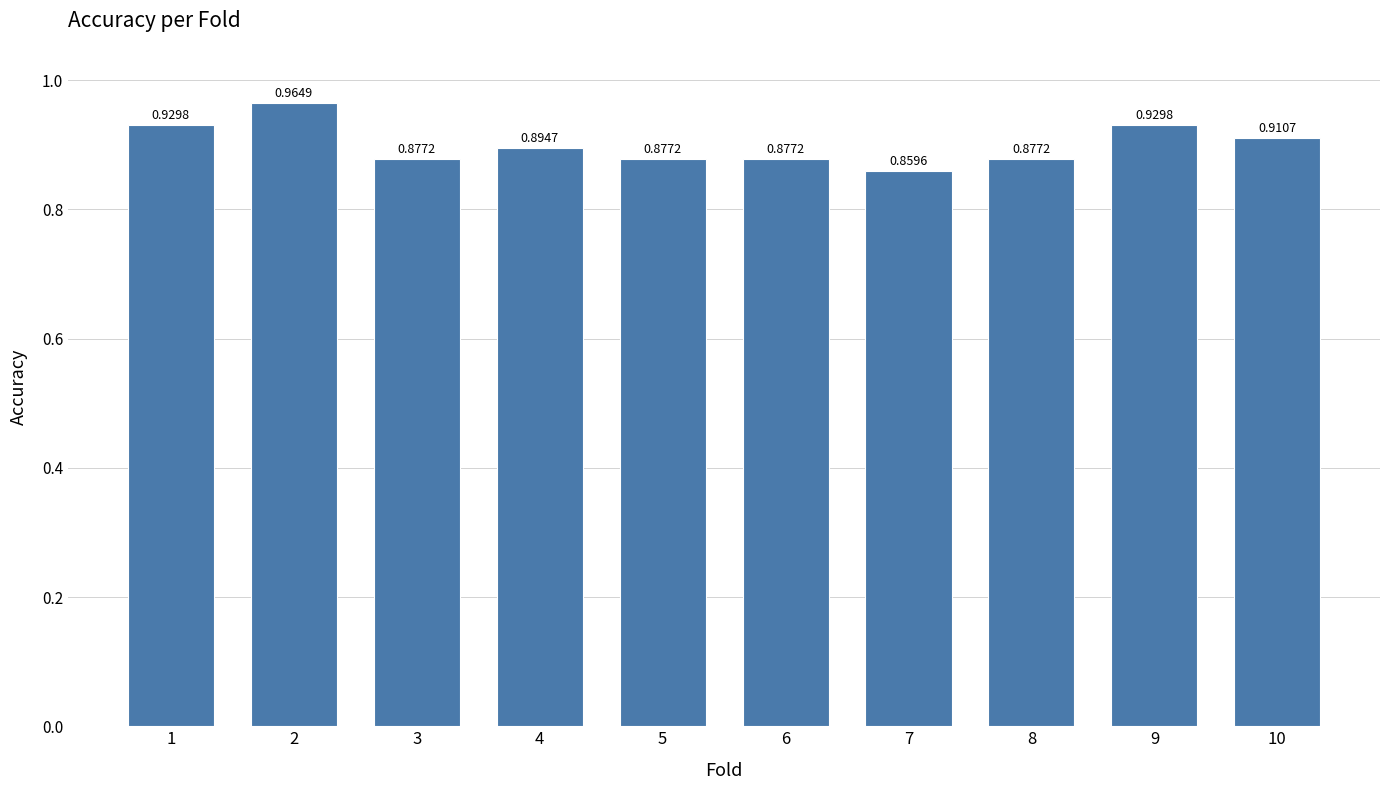

The chart shows a value of 1.3 at 2. True or false?

False